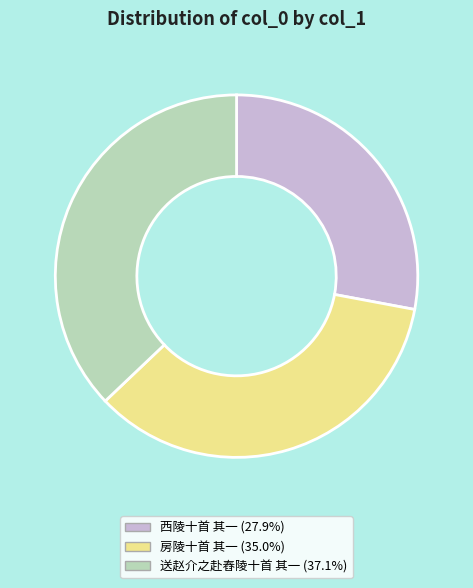

Count the number of slices in the pie.

3